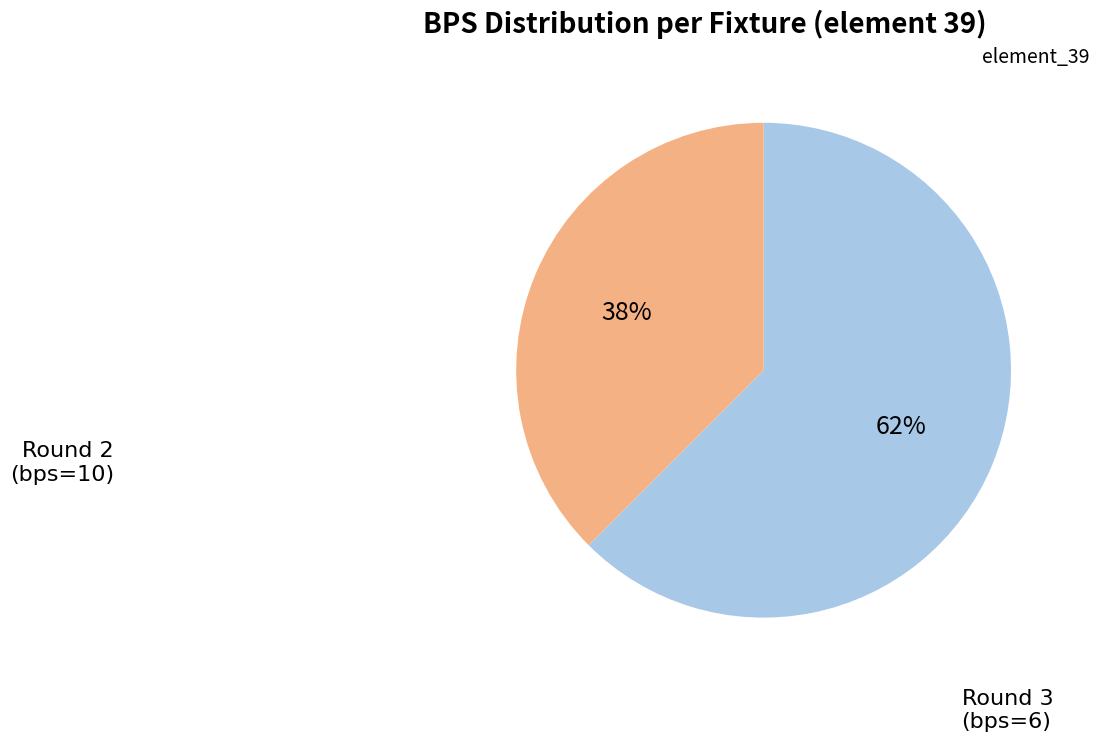

Is there any slice that represents more than half of the pie?

Yes